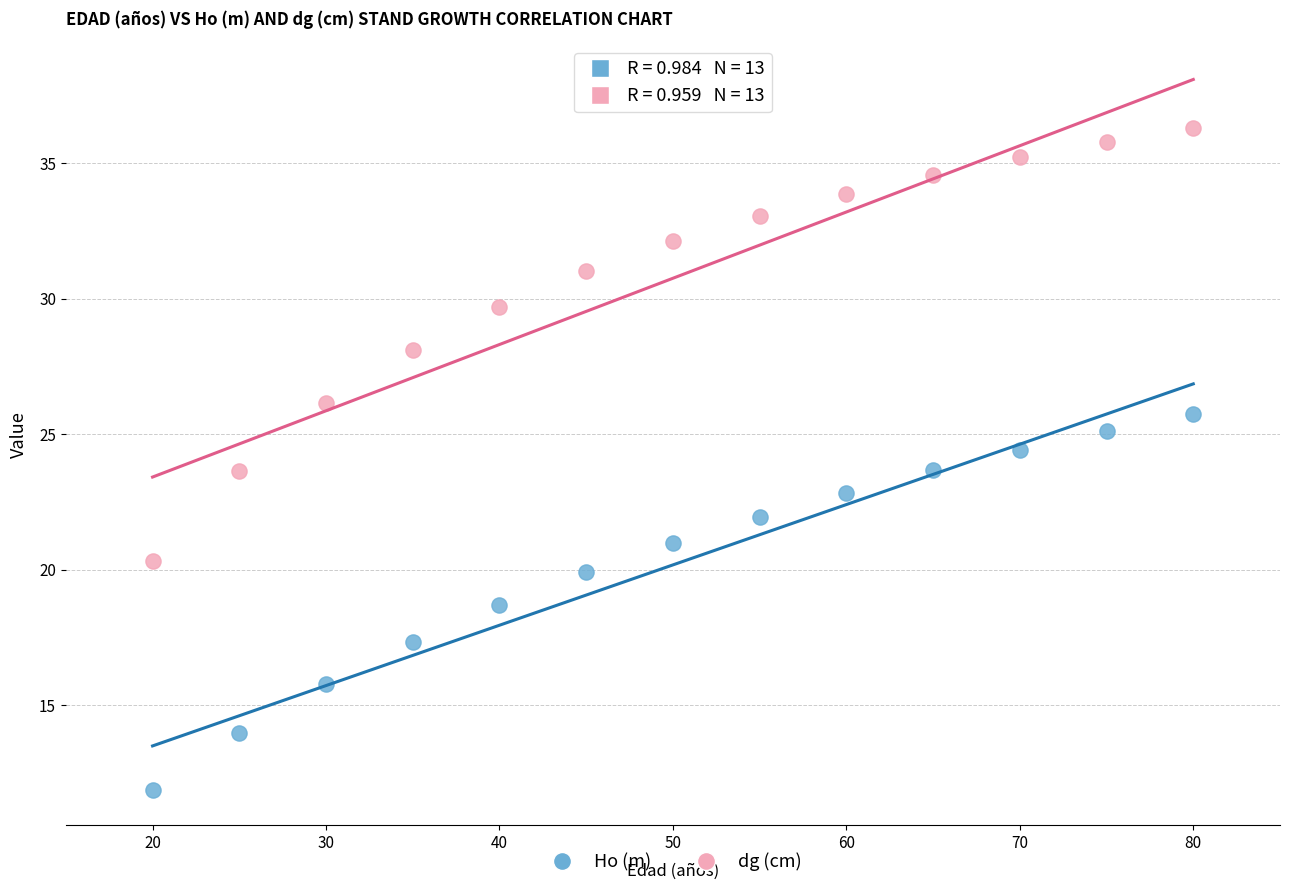

Across all data points, what is the range of X values (max minus min)?

60.0